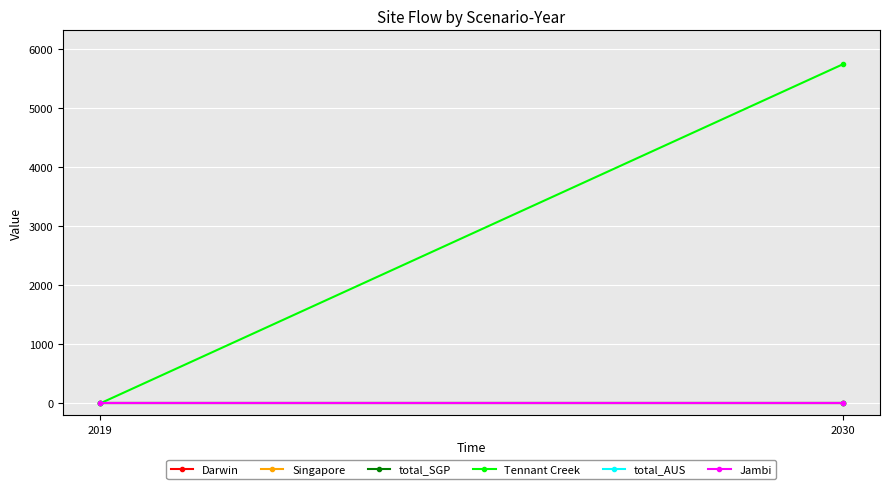

What is the total value across all series at 2030?

5737.8